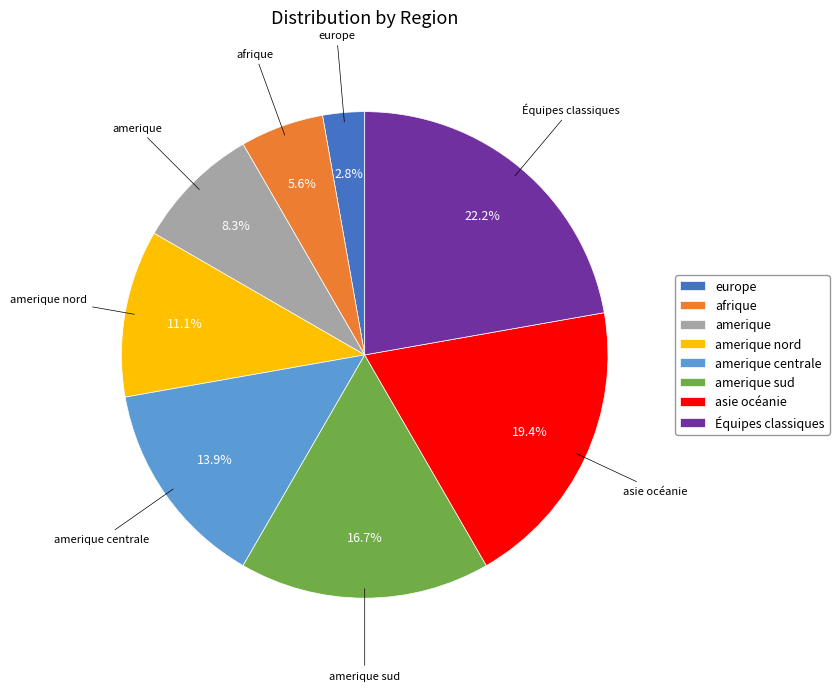

Count the number of slices in the pie.

8